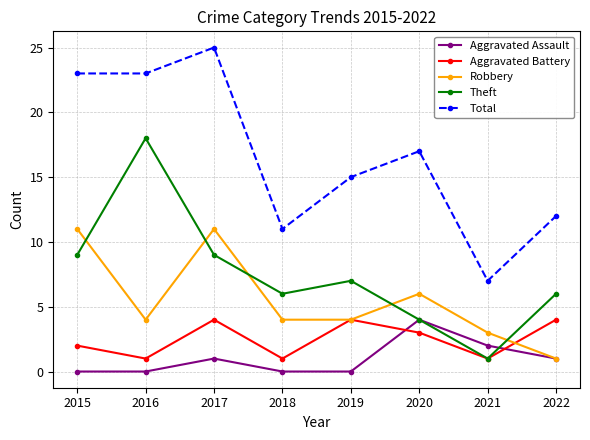

What is the spread (max minus min) of values at 2021?

6